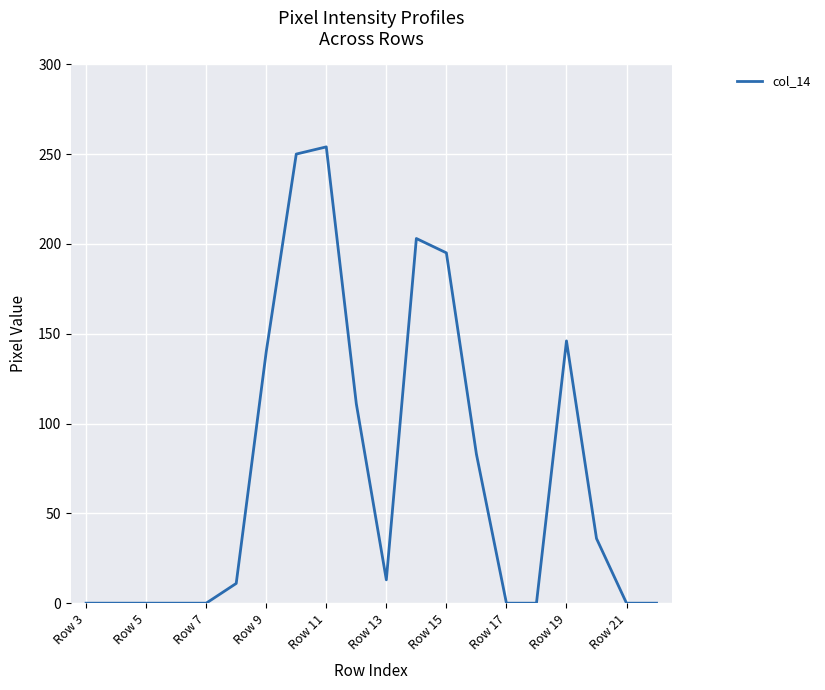

How many lines are shown in the chart?

1